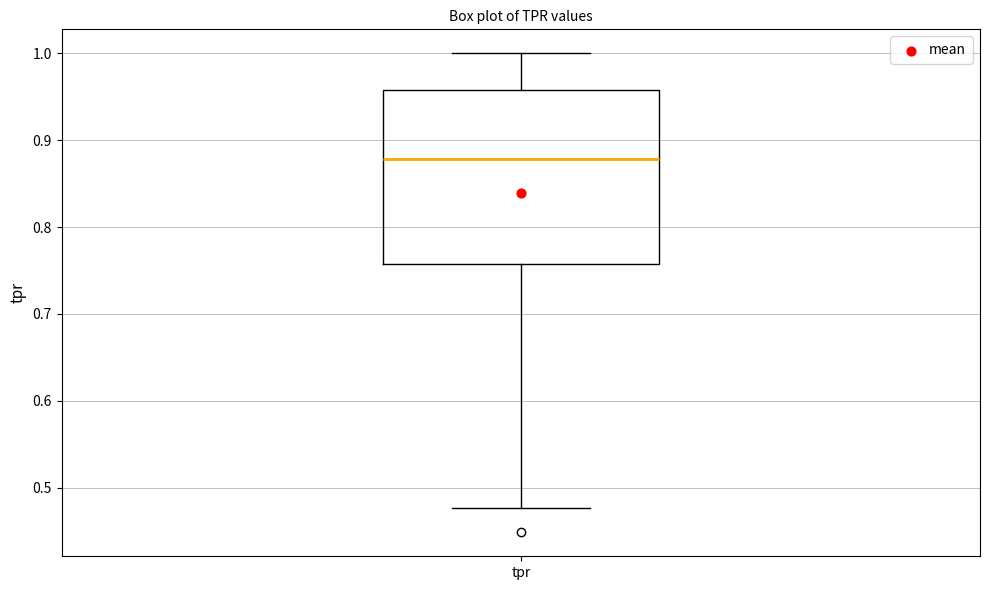

Where does the median line of the box for tpr sit on the y-axis? The values are not printed on the chart, so give them approximately, as read against the axis.

0.88